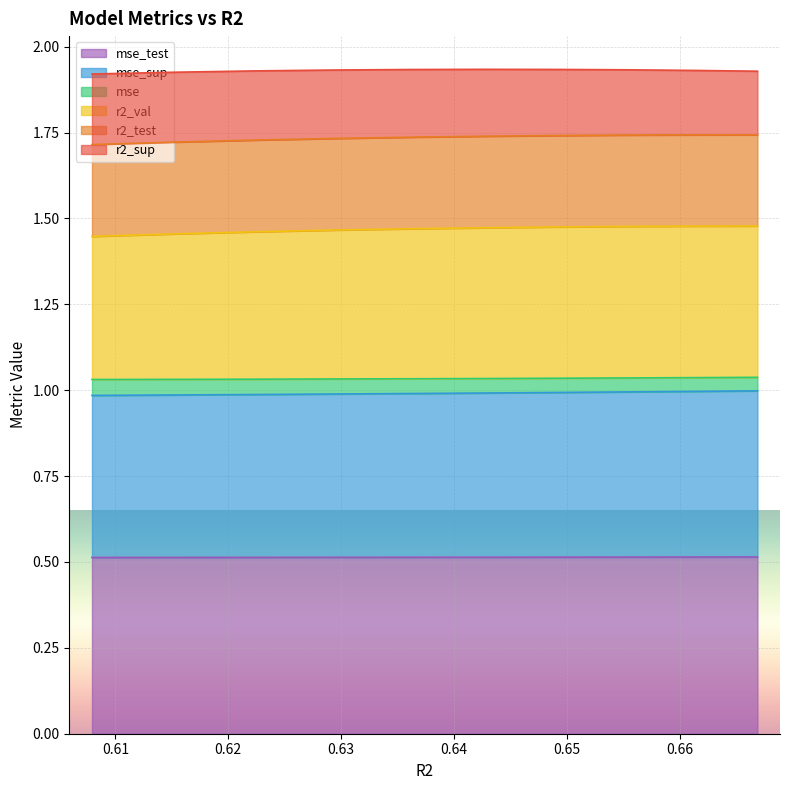

What are all the series names shown in the legend?

mse_test, mse_sup, mse, r2_val, r2_test, r2_sup